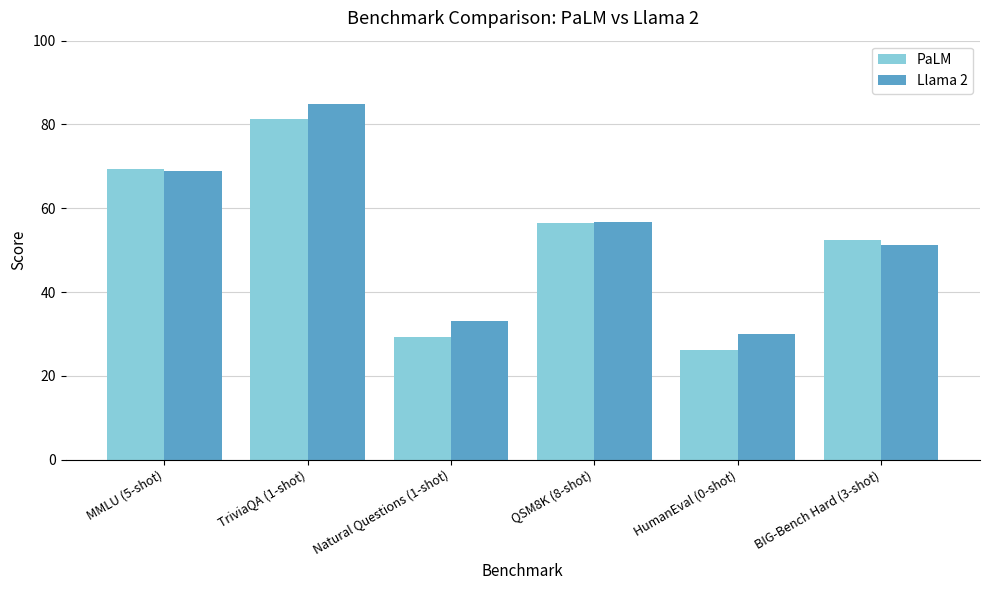

Reading left to right, what are all the values shown in this chart?

PaLM: MMLU (5-shot)=69.3	TriviaQA (1-shot)=81.4	Natural Questions (1-shot)=29.3	QSM8K (8-shot)=56.5	HumanEval (0-shot)=26.2	BIG-Bench Hard (3-shot)=52.3
Llama 2: MMLU (5-shot)=68.9	TriviaQA (1-shot)=85.0	Natural Questions (1-shot)=33.0	QSM8K (8-shot)=56.8	HumanEval (0-shot)=29.9	BIG-Bench Hard (3-shot)=51.2